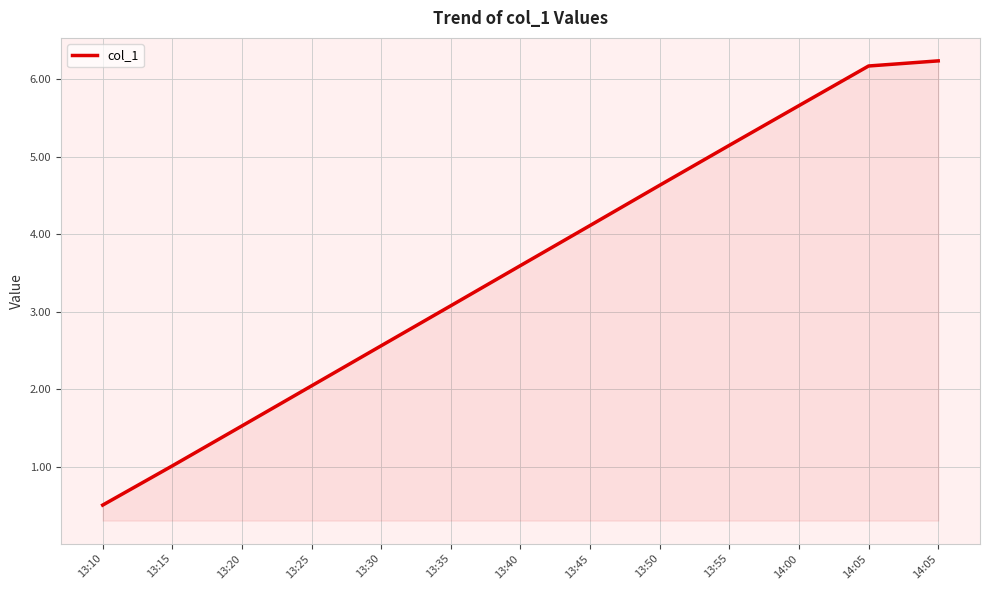

Which category has the highest value across all series?

14:05